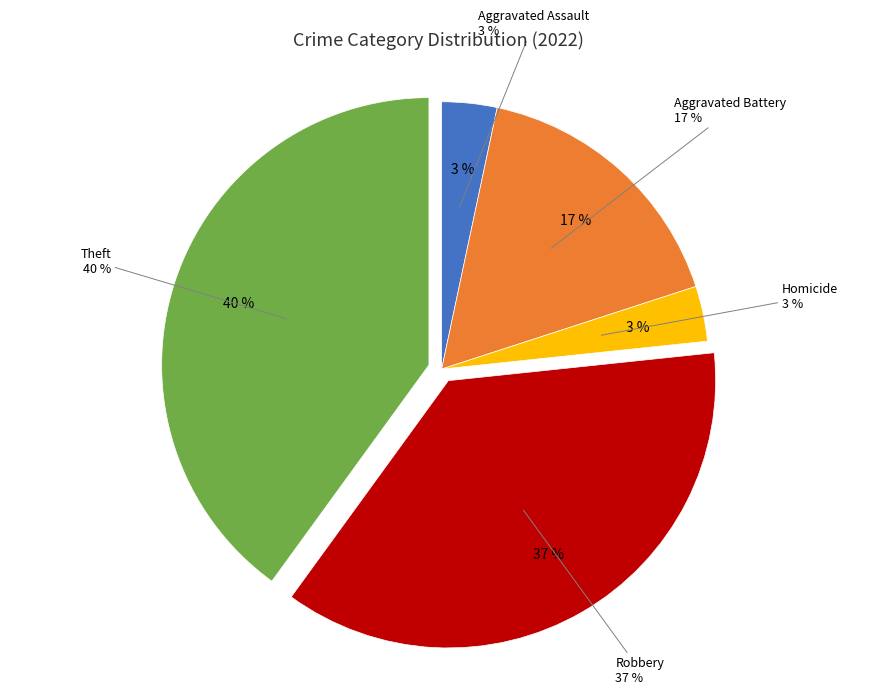

What percentage do Theft and Arson together represent?

40.0%